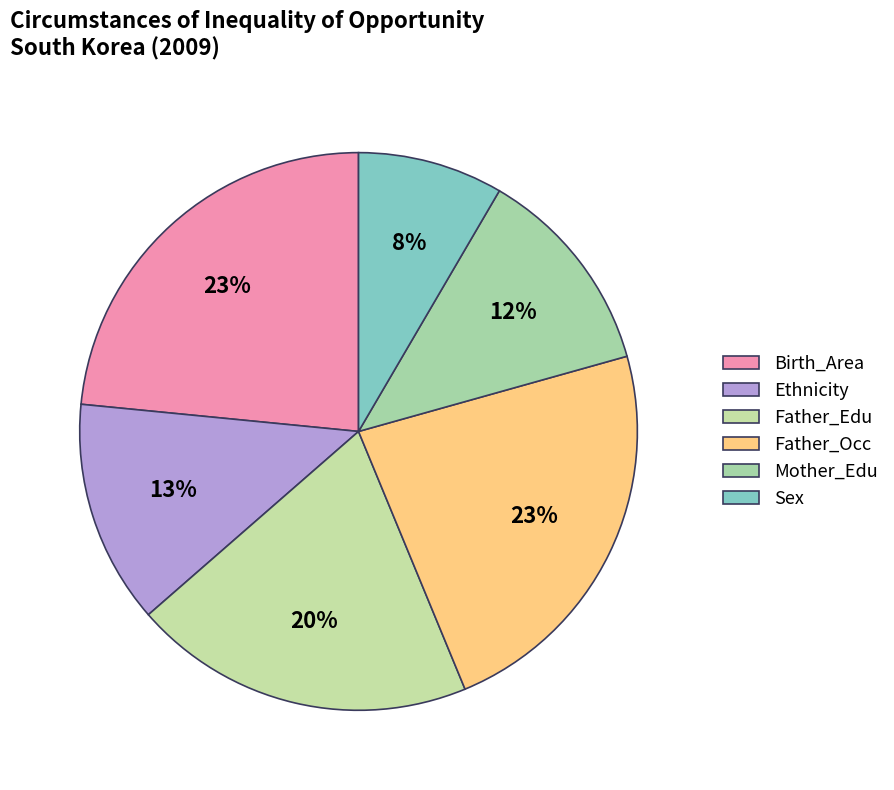

True or false: Father_Edu accounts for 20% of the total.

True